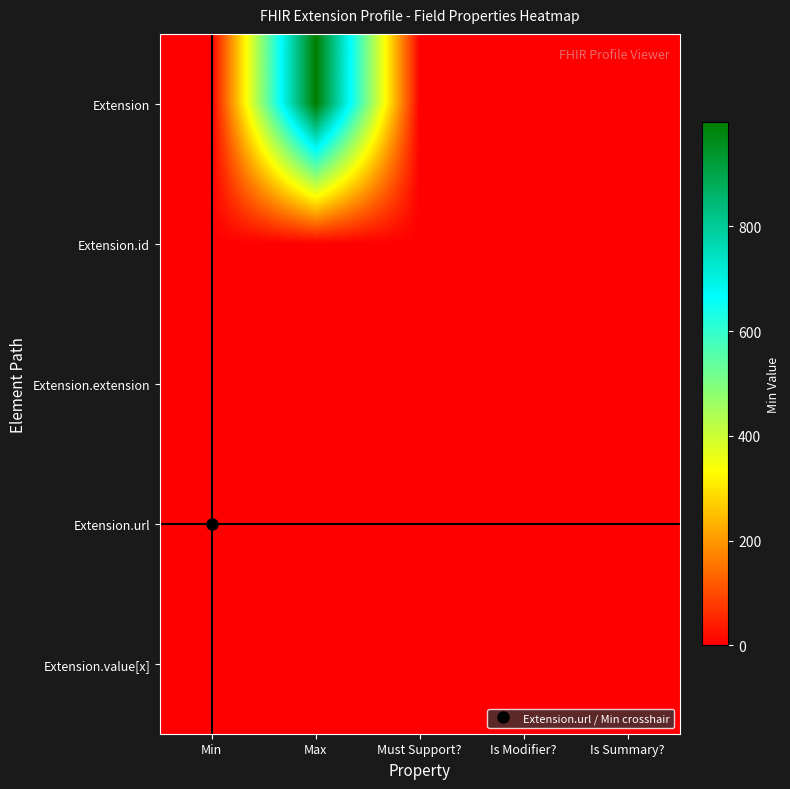

Which series has the largest total across all categories?

Extension